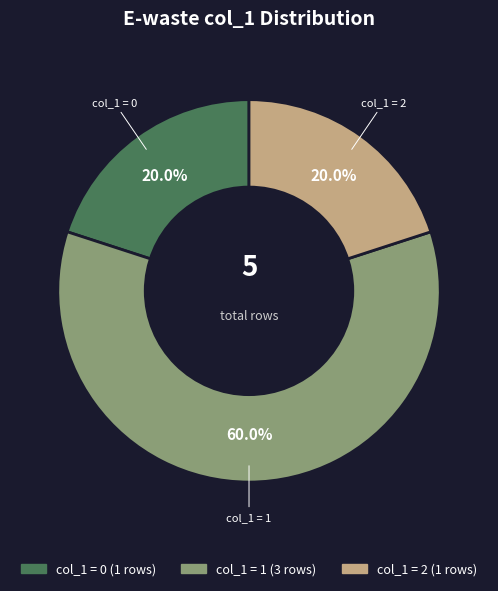

Does any single category account for the majority?

Yes